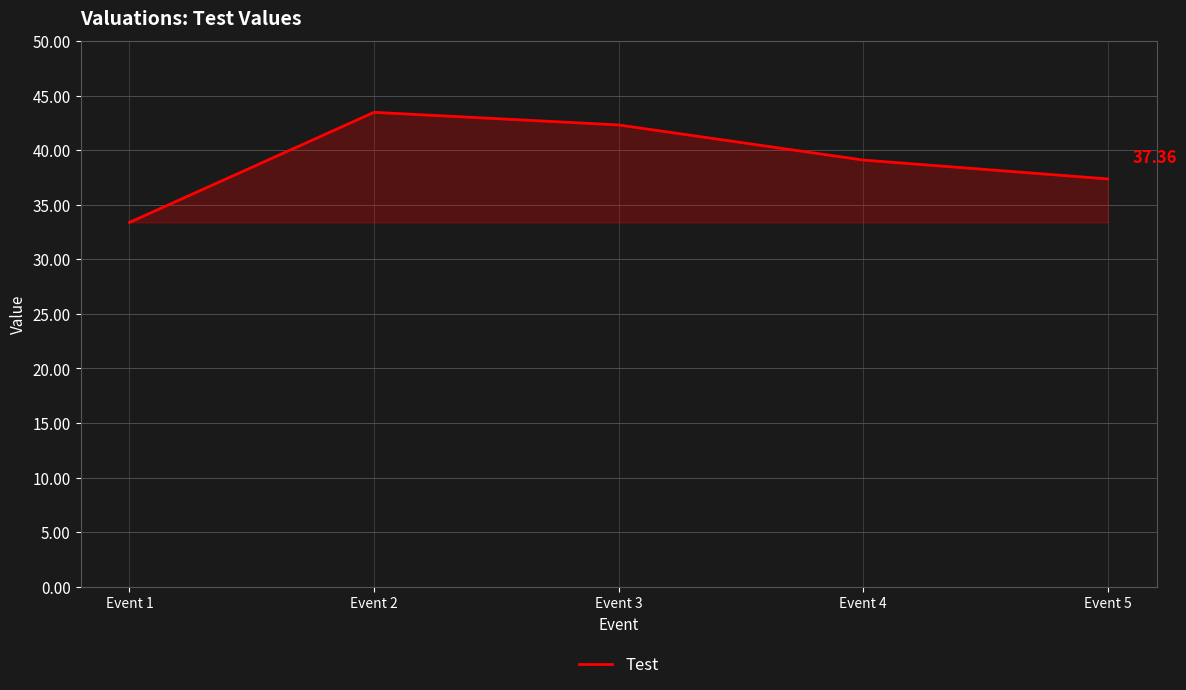

True or false: the data has more than 2 interior local peaks.

False